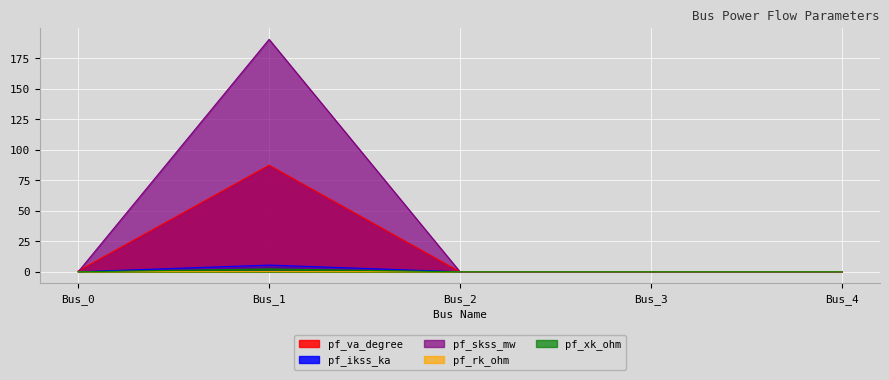

Is it true that pf_xk_ohm equals 0.0 at Bus_4?

True